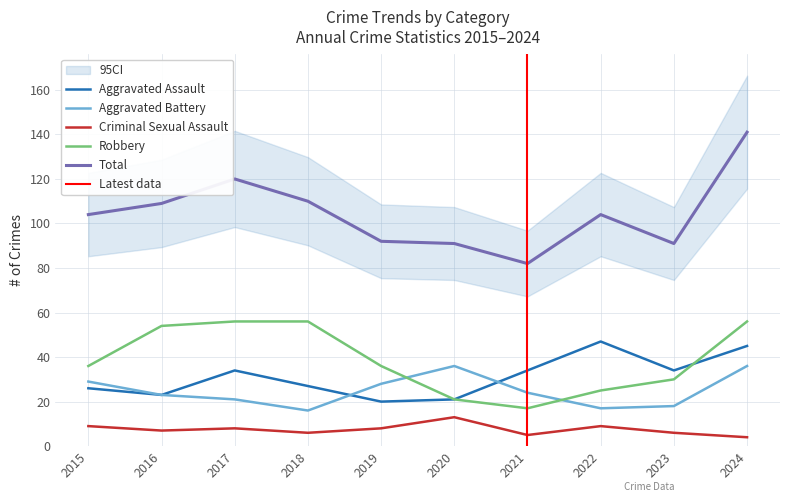

Rank the series by their maximum value, from highest to lowest.

Total, Robbery, Aggravated Assault, Aggravated Battery, Criminal Sexual Assault